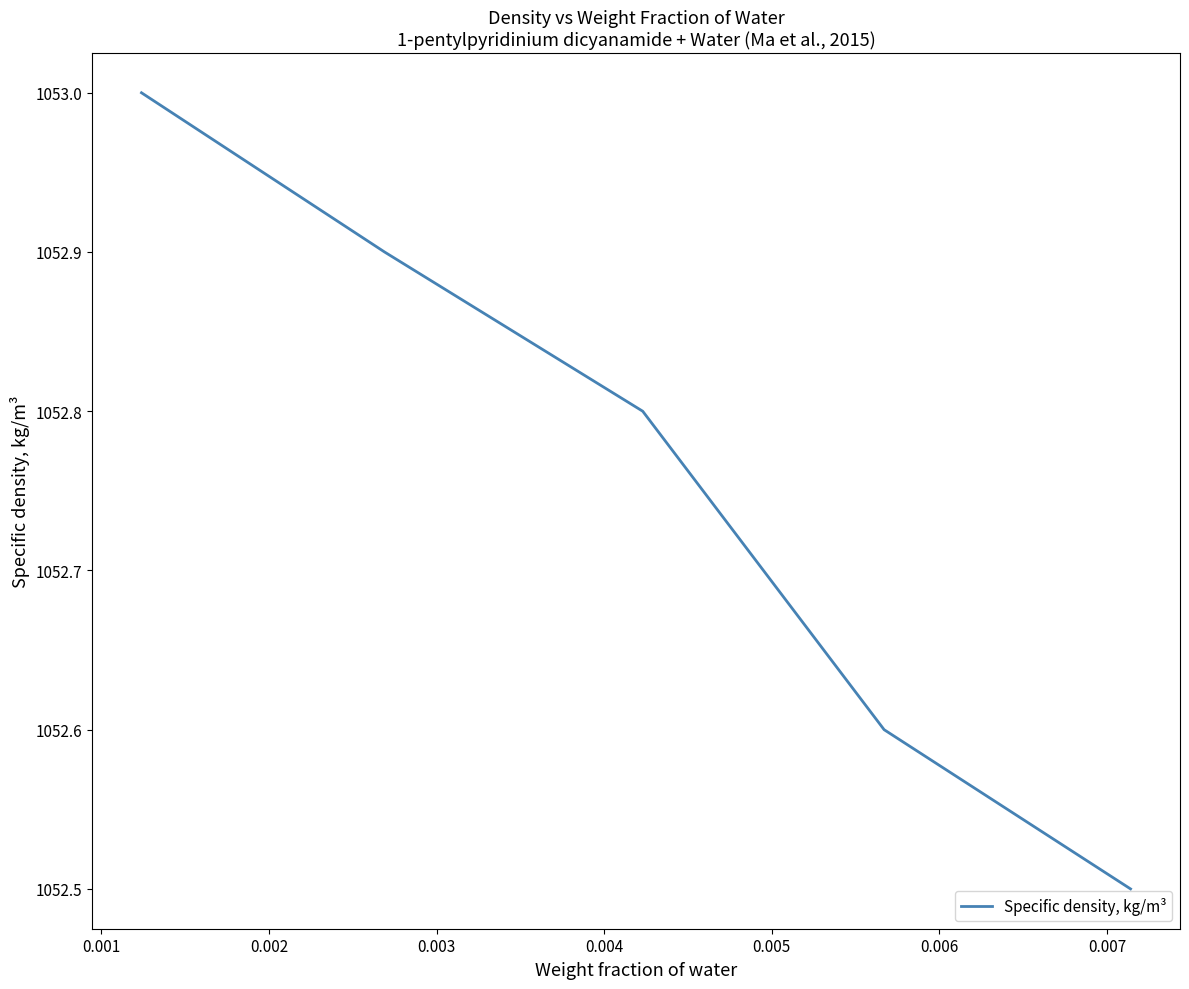

Reading left to right, extract all data points from this chart.

1053.0	1052.9	1052.8	1052.6	1052.5